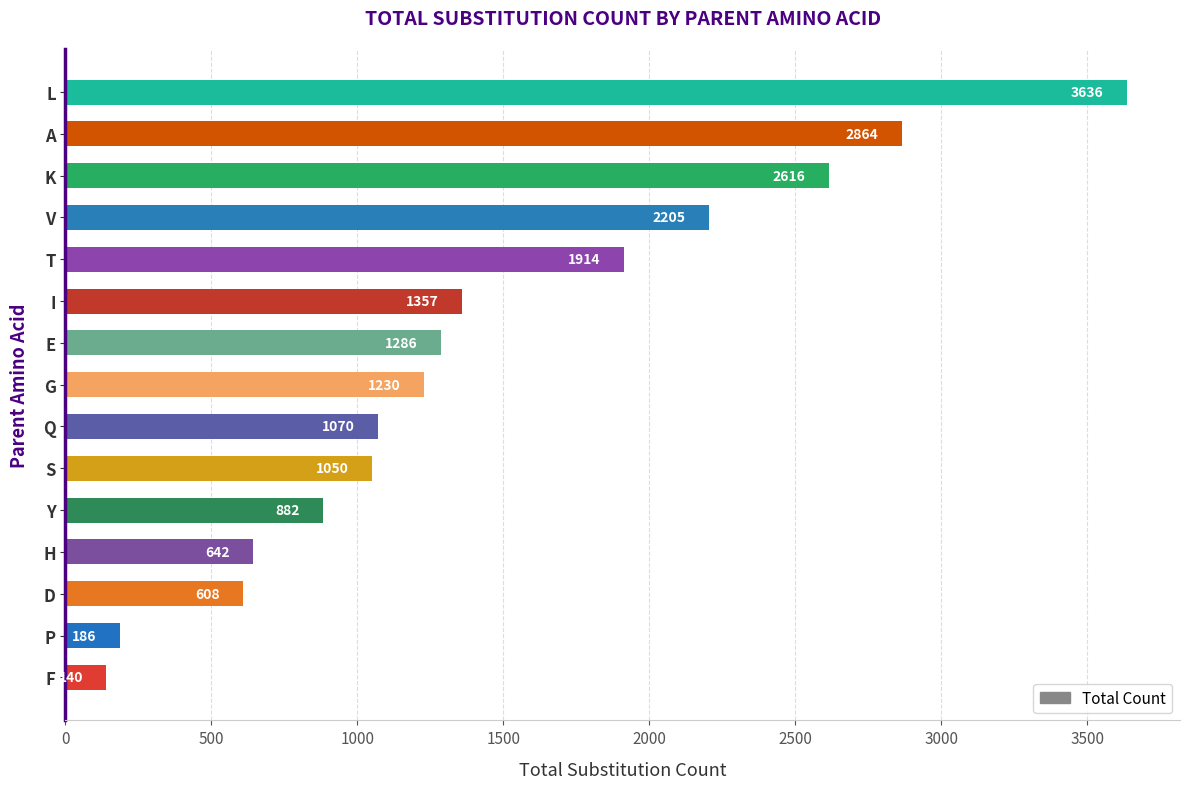

Which label corresponds to the smallest value in the chart?

F